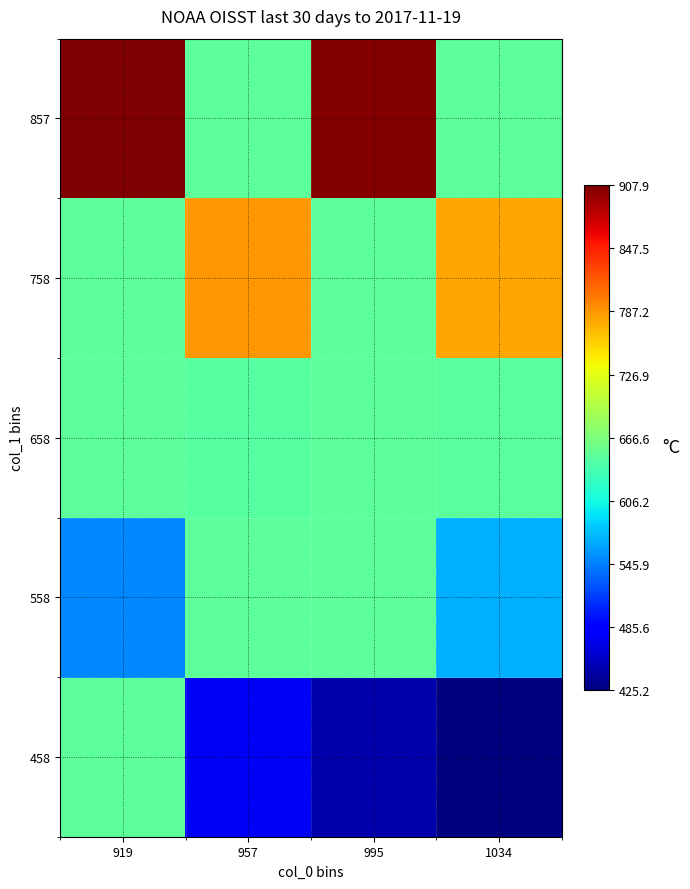

What is the minimum value shown in the chart?

425.2